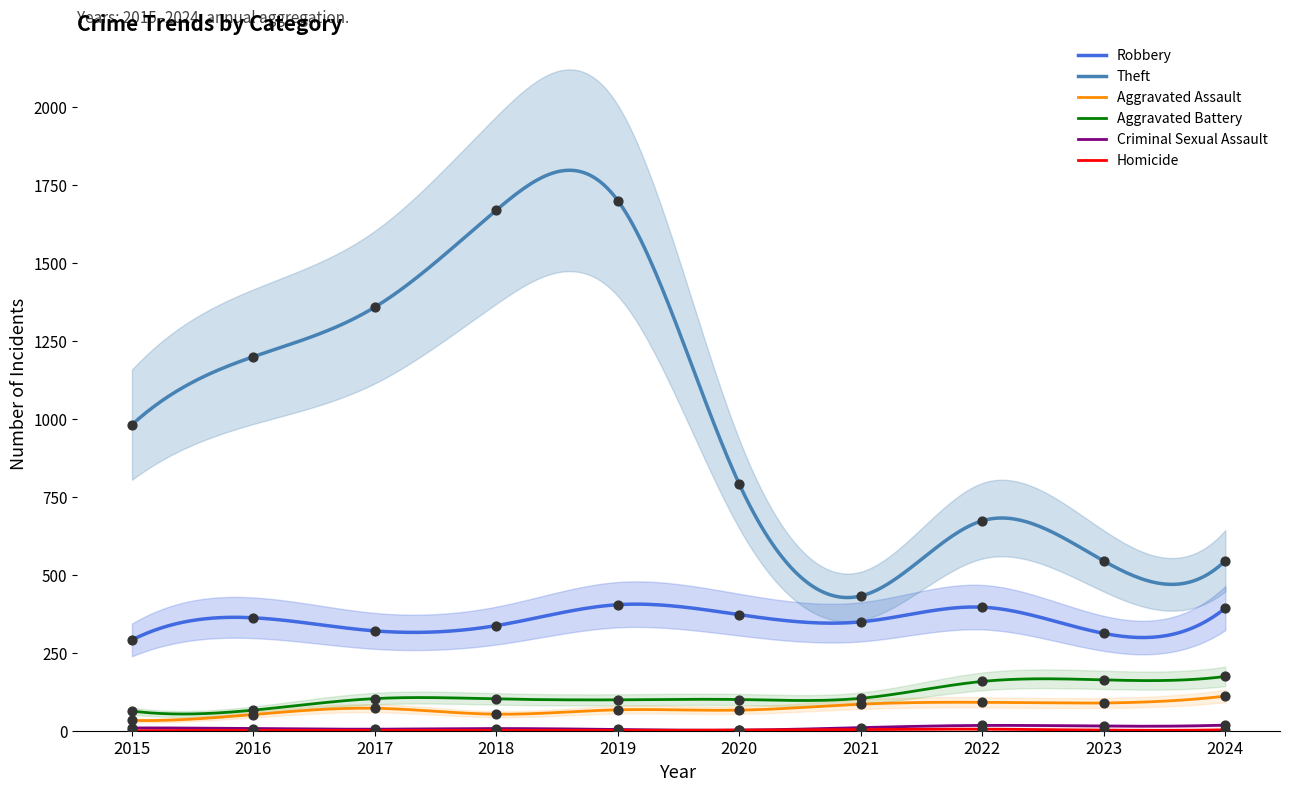

What are all the series names shown in the legend?

Aggravated Assault, Aggravated Battery, Robbery, Theft, Criminal Sexual Assault, Homicide